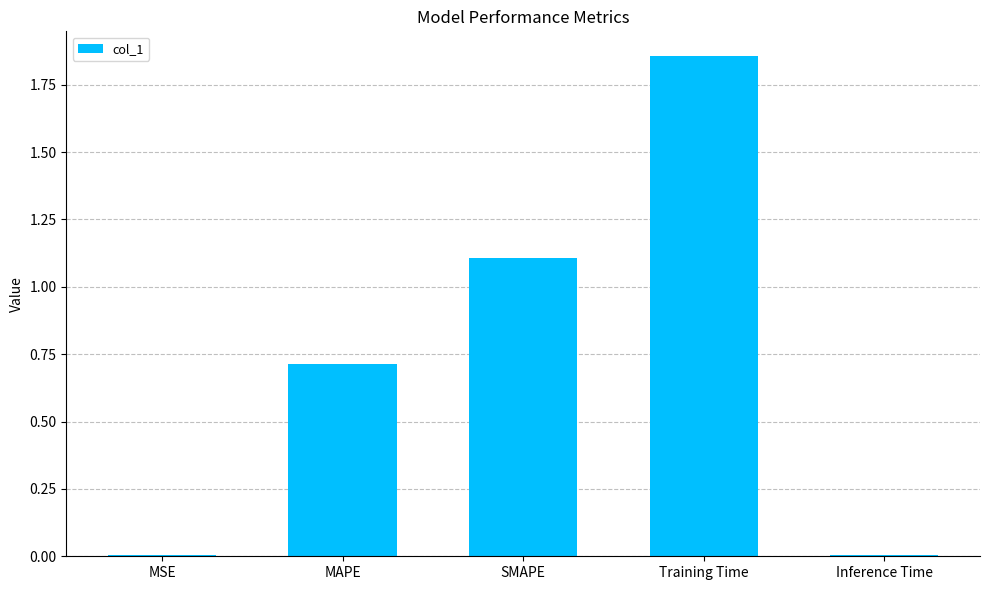

Which category has the highest value across all series?

Training Time